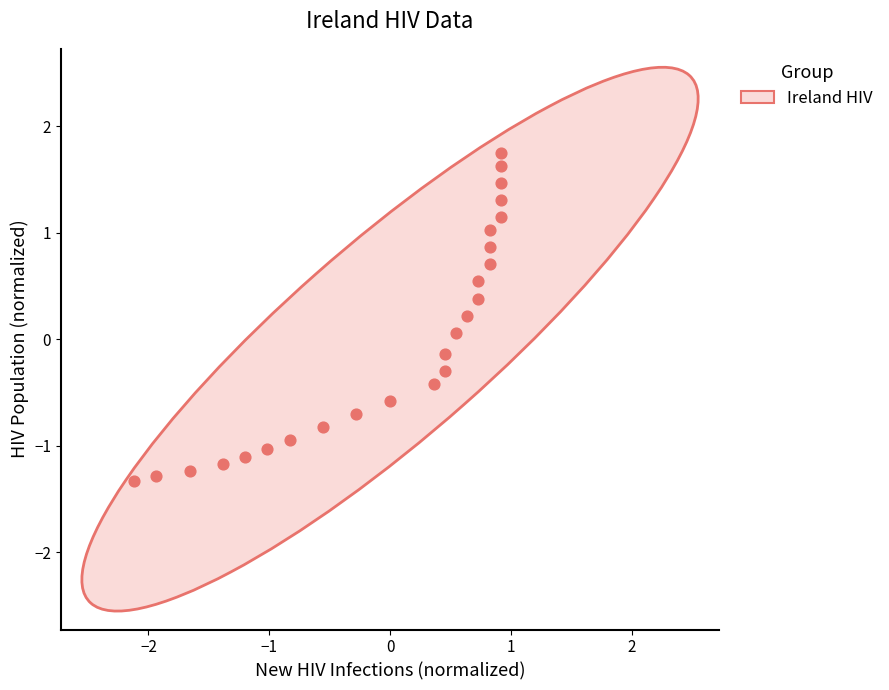

What is the range of Y values (max minus min)?

3.1